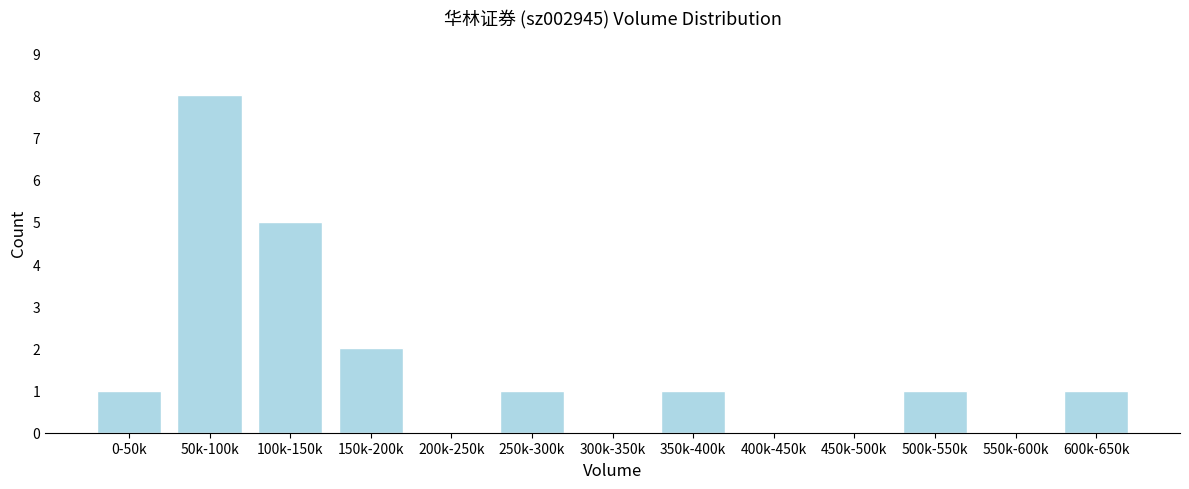

Reading left to right, extract all data points from this chart.

0-50k=1	50k-100k=8	100k-150k=5	150k-200k=2	200k-250k=0	250k-300k=1	300k-350k=0	350k-400k=1	400k-450k=0	450k-500k=0	500k-550k=1	550k-600k=0	600k-650k=1